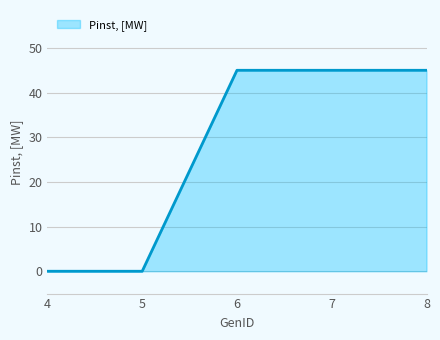

Between 5 and 7, which is larger?

7